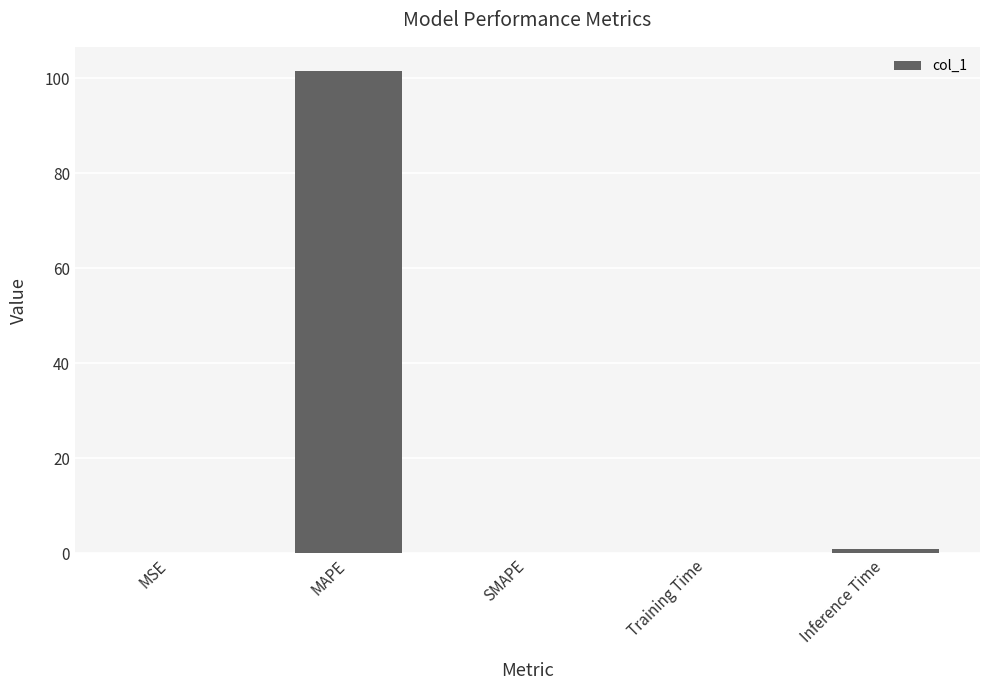

What is the sum of all values?

102.6